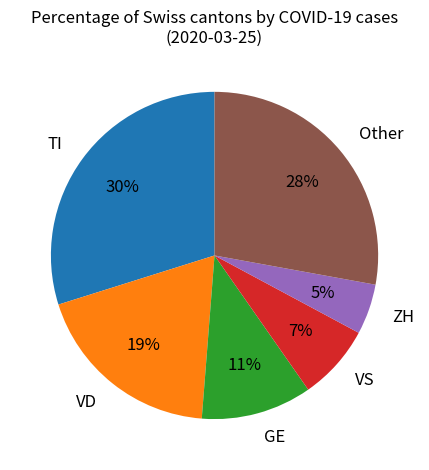

How many slices are in this pie chart?

6